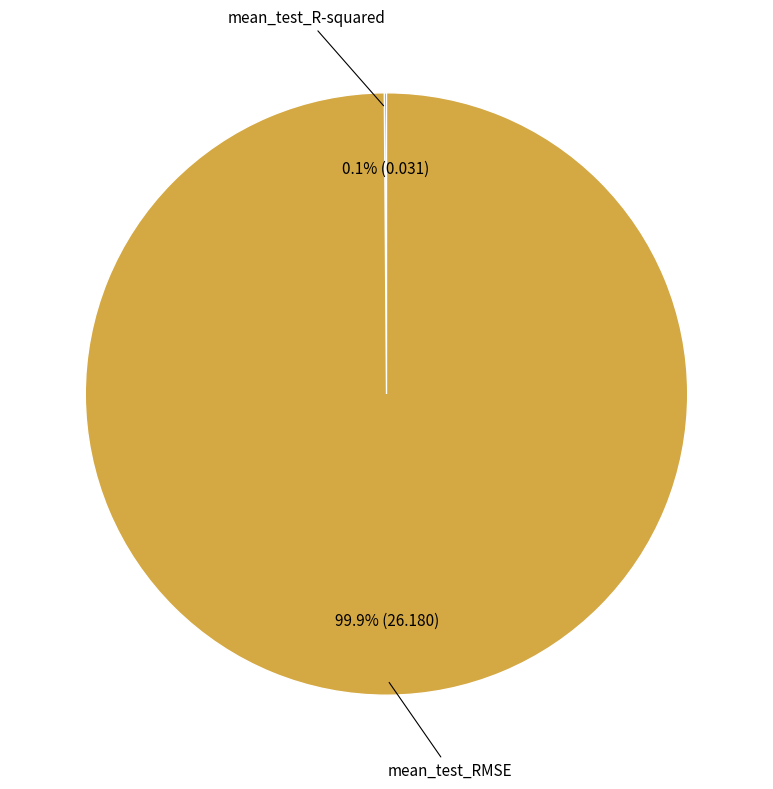

Does any single category account for the majority?

Yes